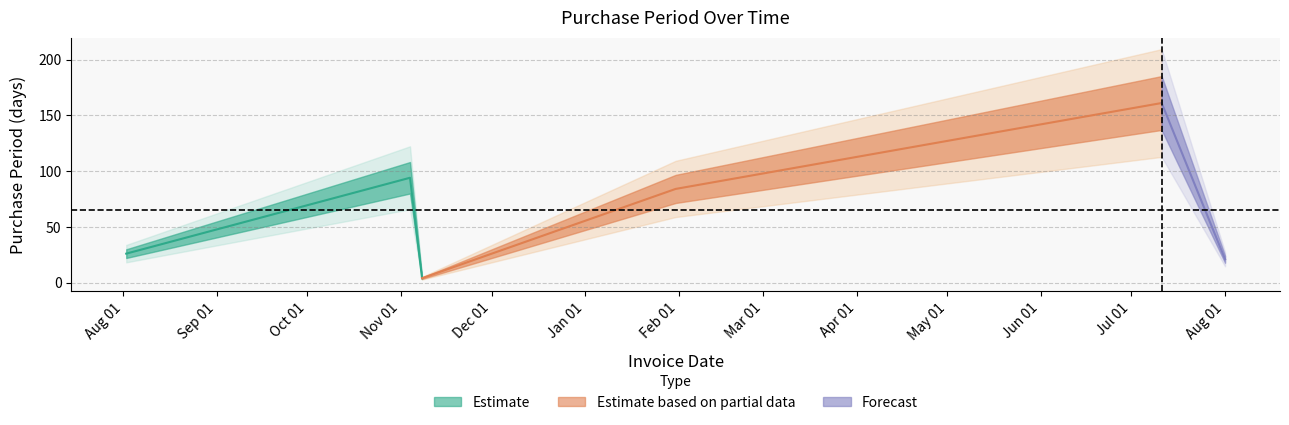

Reading right to left, what are all the values shown in this chart?

21	161	84	4	94	26